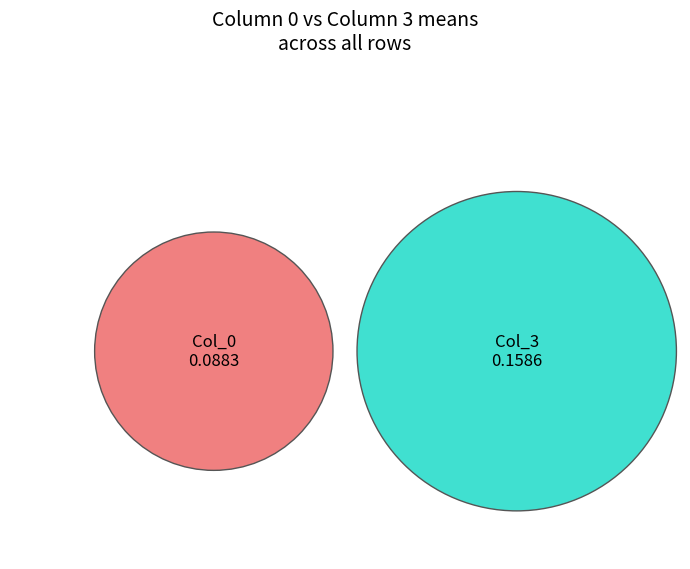

To the nearest percent, what is the average slice percentage?

12%